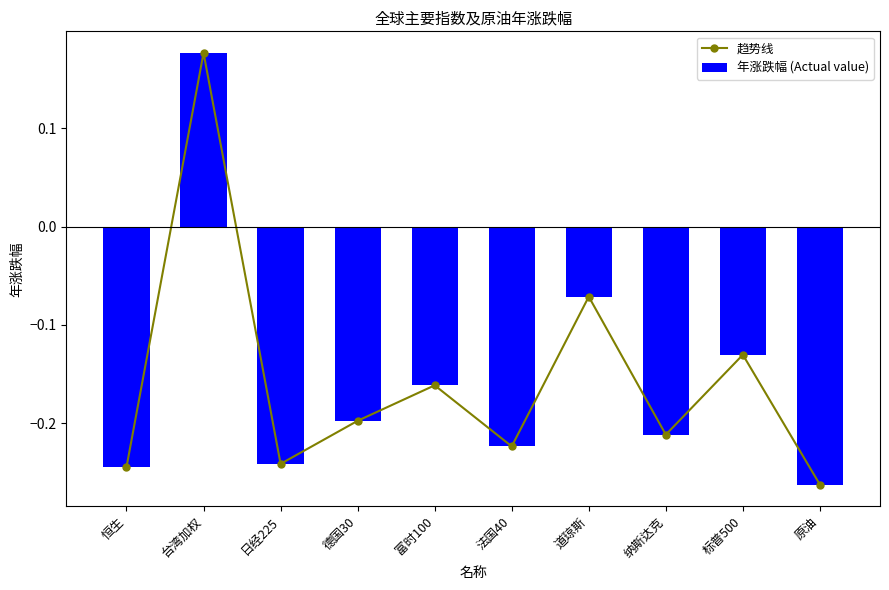

What position from the left is 富时100?

5